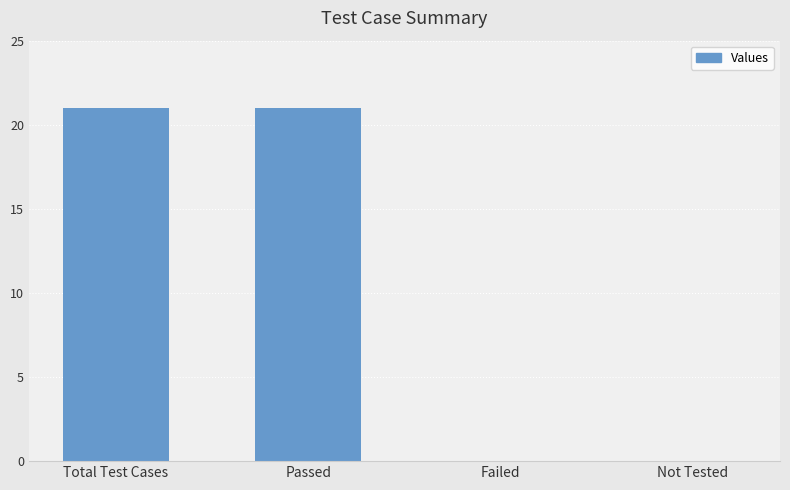

What is the greatest value displayed?

21